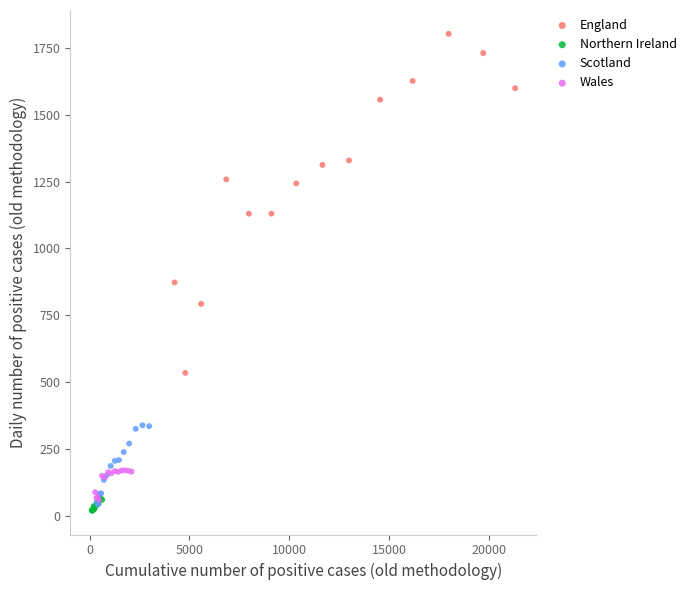

Which series has the largest Y range (max minus min)?

England